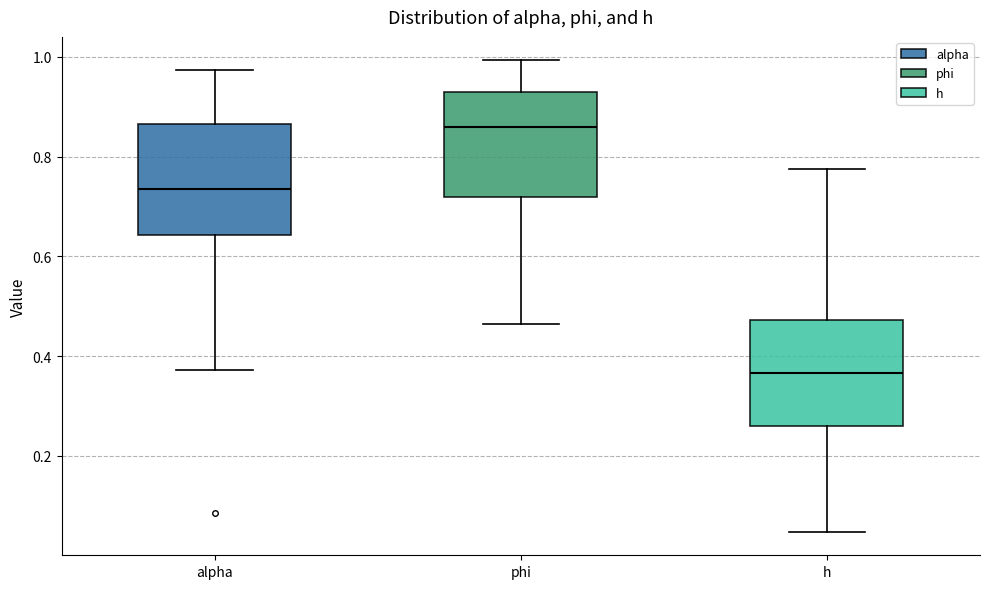

Reading left to right, read every box against the y-axis: the position of its median line, the range the box covers, and the ends of its whiskers. The values are not printed on the chart, so give them approximately, as read against the axis.

alpha: median 0.74, box 0.64 to 0.86, whiskers 0.38 to 0.98
phi: median 0.86, box 0.72 to 0.94, whiskers 0.46 to 1.00
h: median 0.36, box 0.26 to 0.48, whiskers 0.04 to 0.78